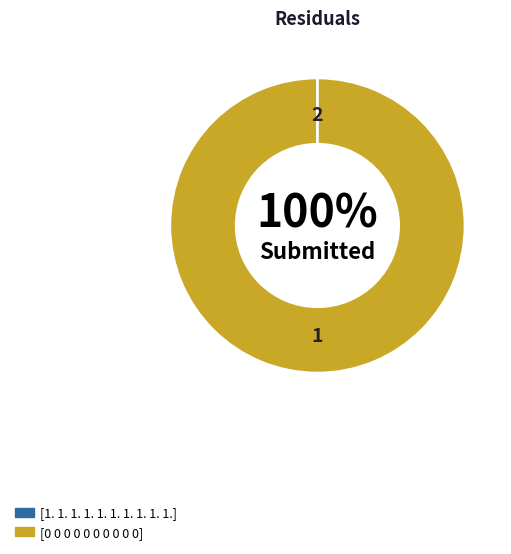

Between [0 0 0 0 0 0 0 0 0 0] and [1. 1. 1. 1. 1. 1. 1. 1. 1. 1.], which is larger?

[0 0 0 0 0 0 0 0 0 0]